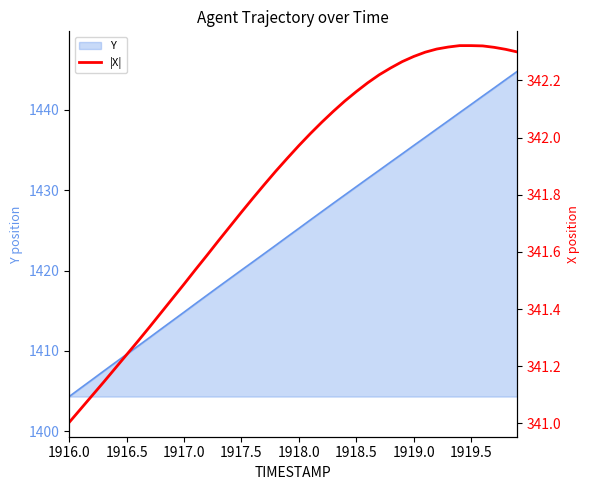

What is the maximum value for Y?

1444.8